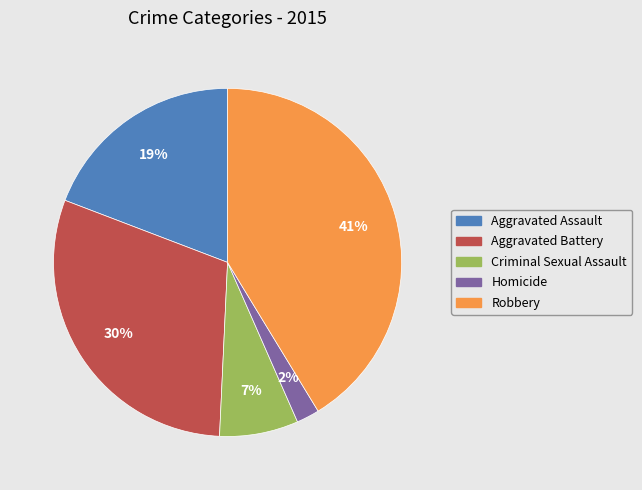

To the nearest percent, what portion does Aggravated Battery represent?

30%